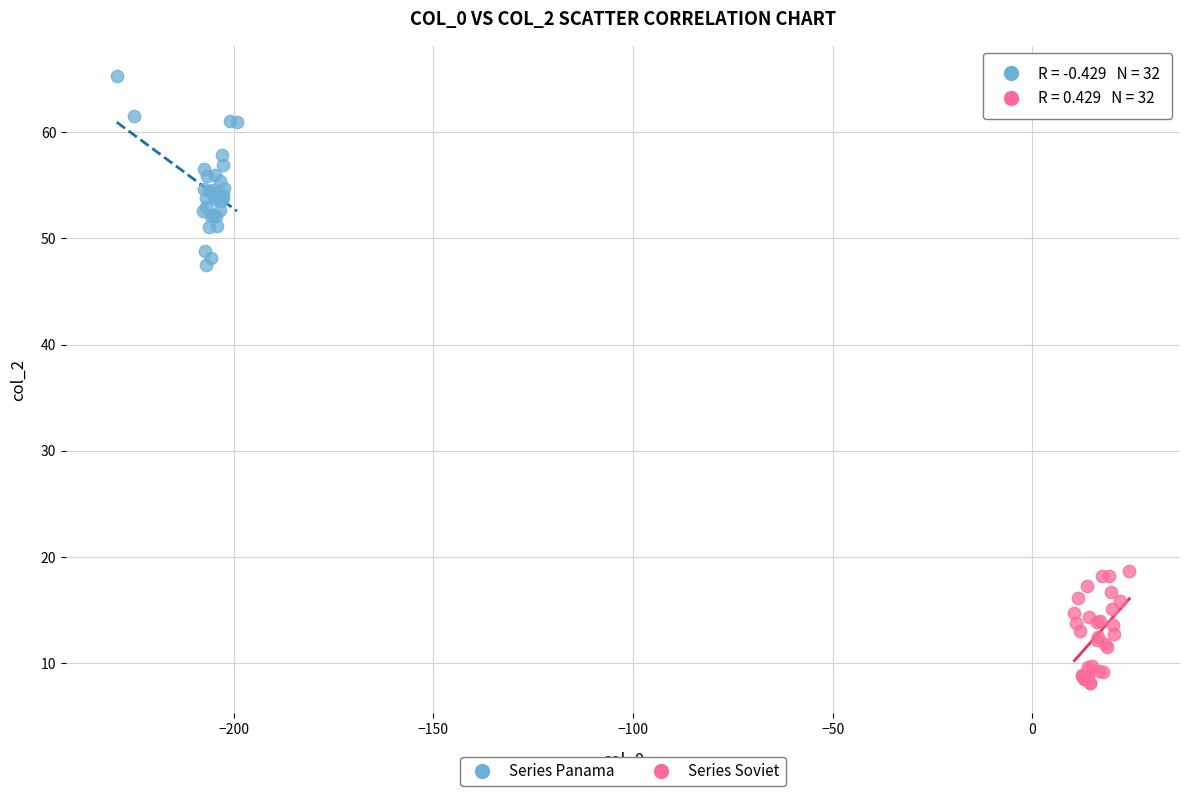

Which series reaches the minimum Y coordinate?

Series Soviet